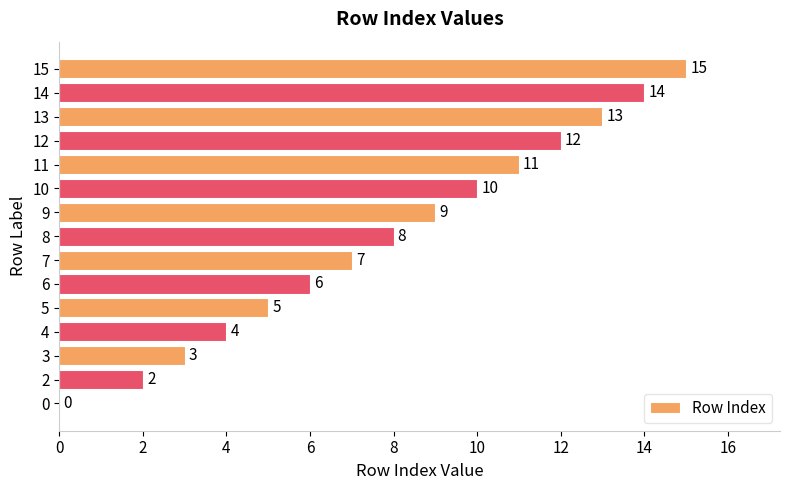

At which label is the value closest to 7?

7